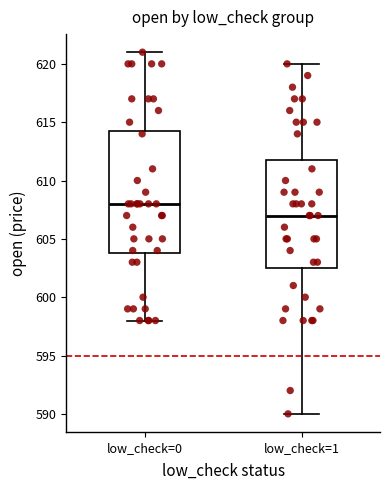

Which box has the lowest median line?

low_check=1